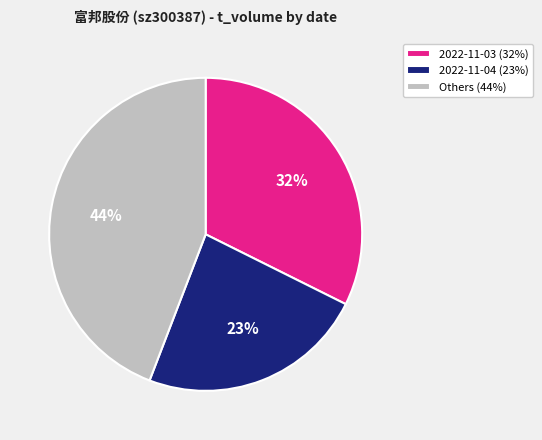

Is the sum of Others (44%) and 2022-11-03 (32%) greater than half?

Yes